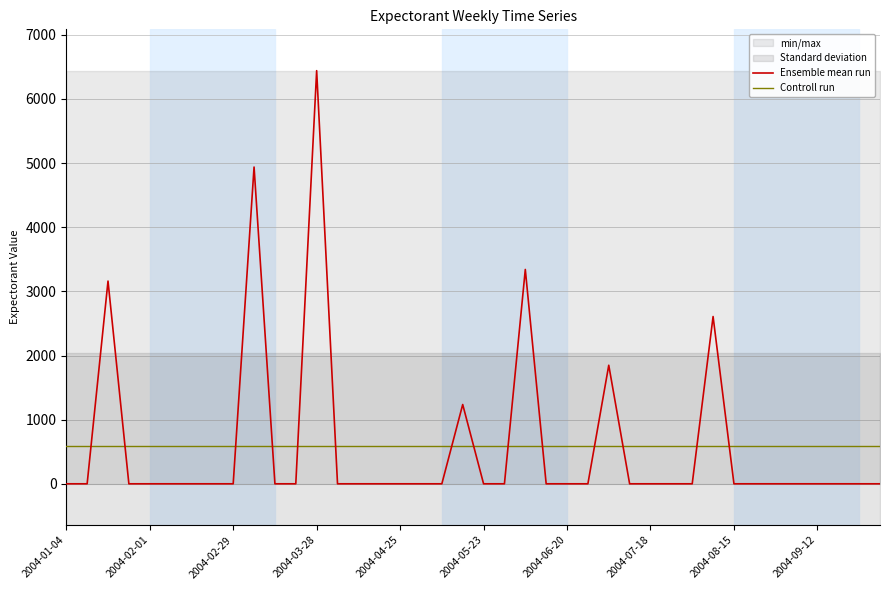

What are all the series names shown in the legend?

Ensemble mean run, Controll run